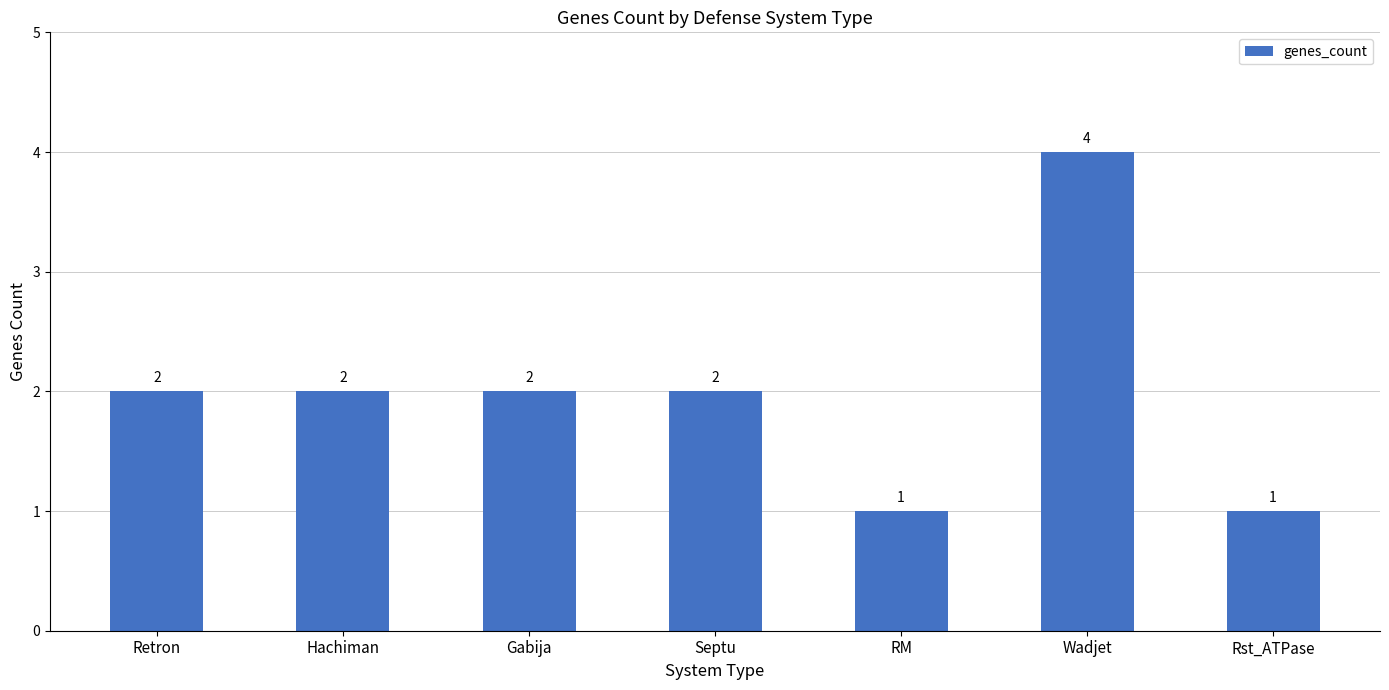

How many data points are less than 2?

2